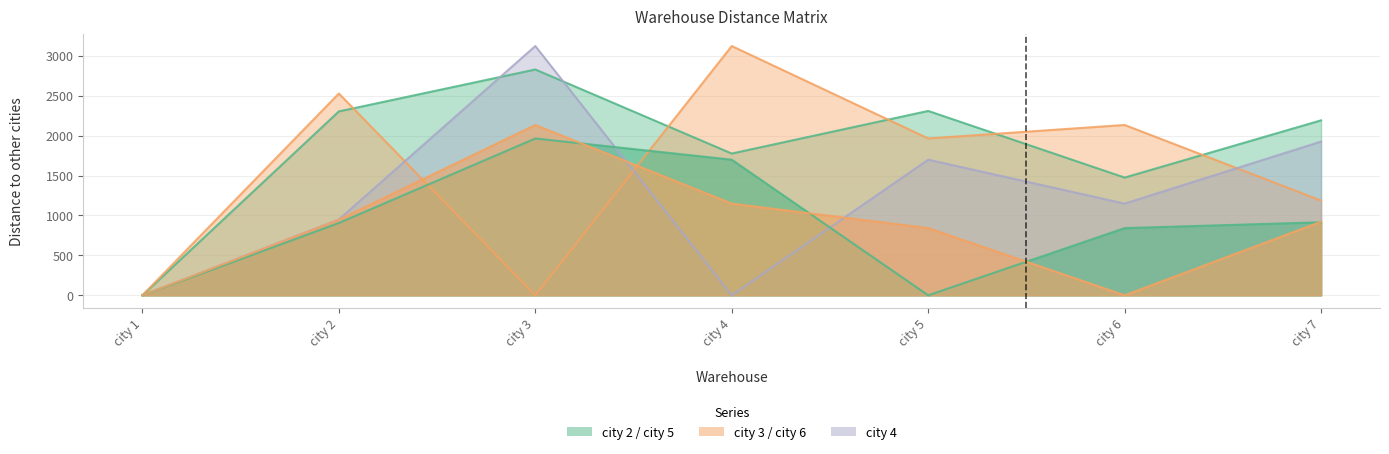

Is it true that city 6 equals 268 at city 7?

False